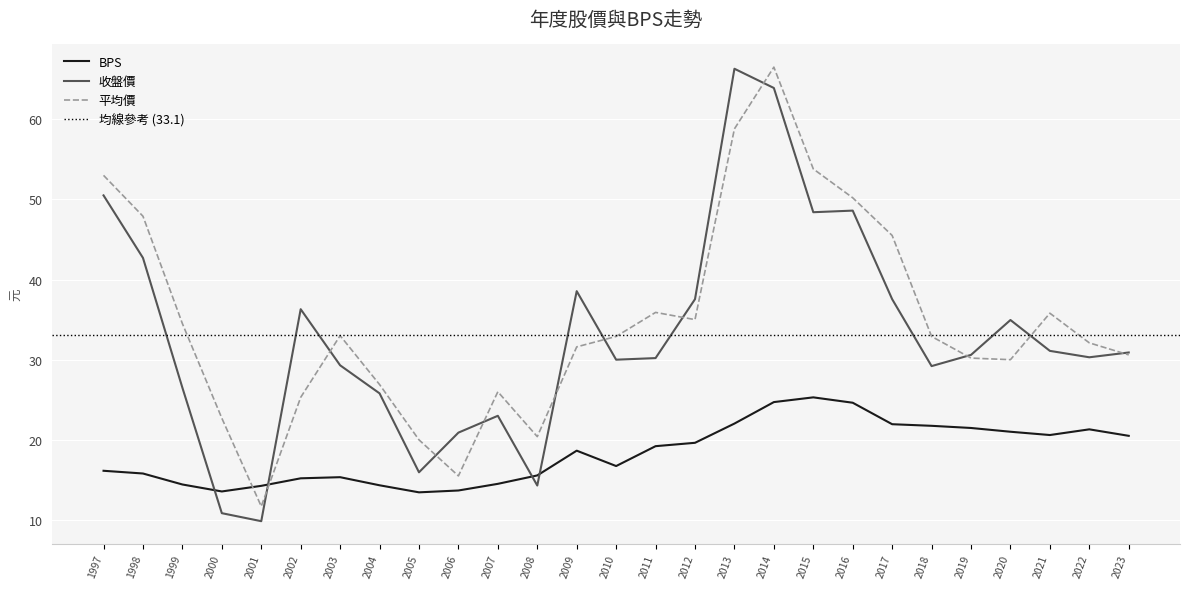

Which category has the lowest value in the 收盤價 series?

2001